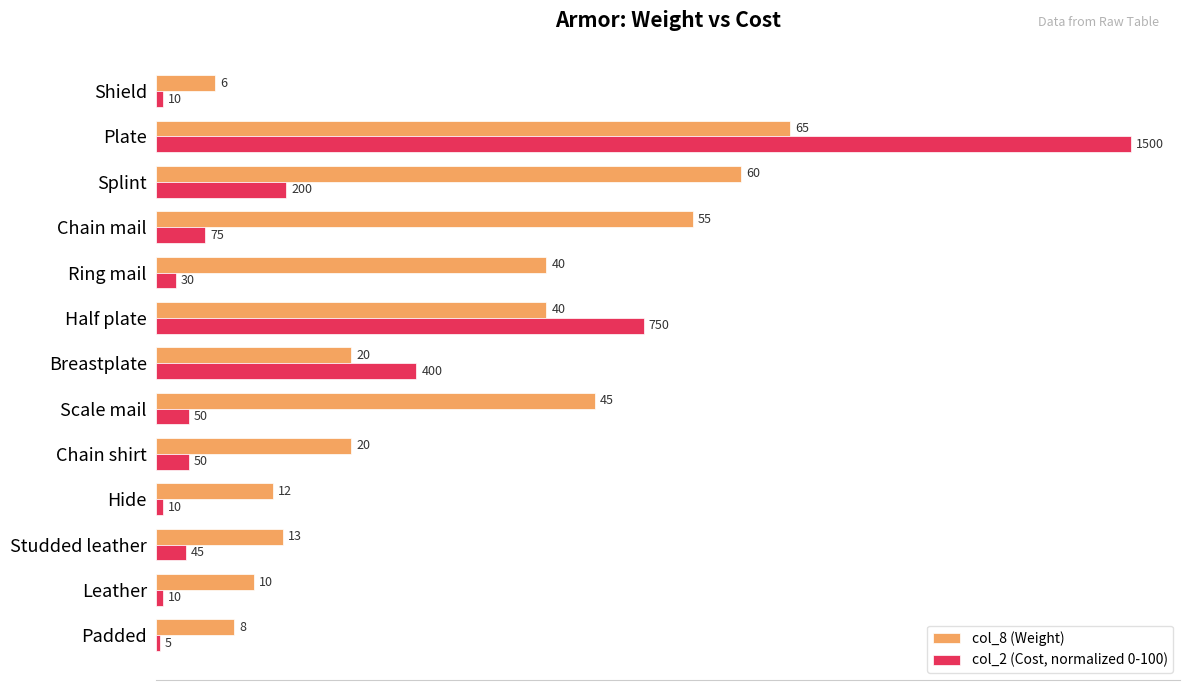

What is the average value of the col_8 (Weight) series?

30.3